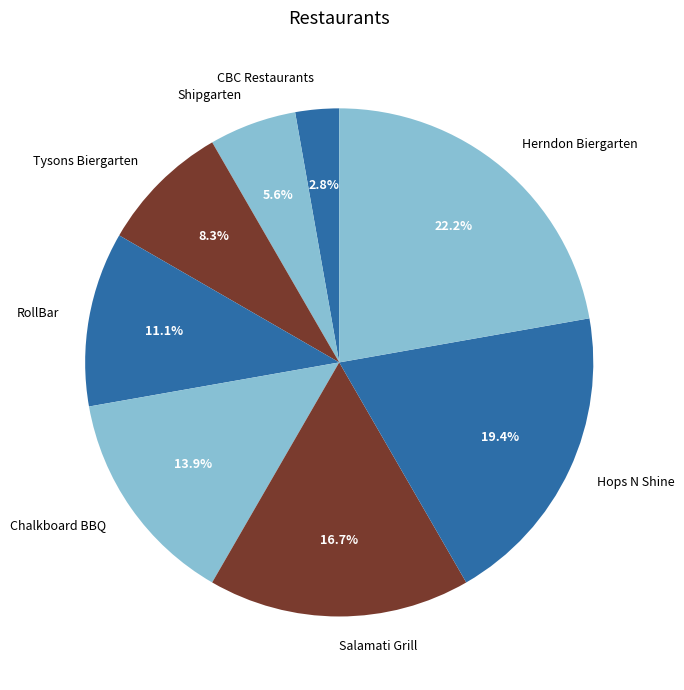

How much of the chart is everything except Shipgarten?

94.4%